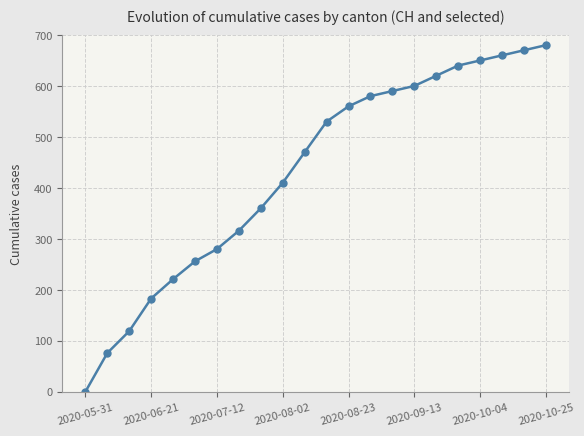

What is the difference between the maximum and second lowest values?

604